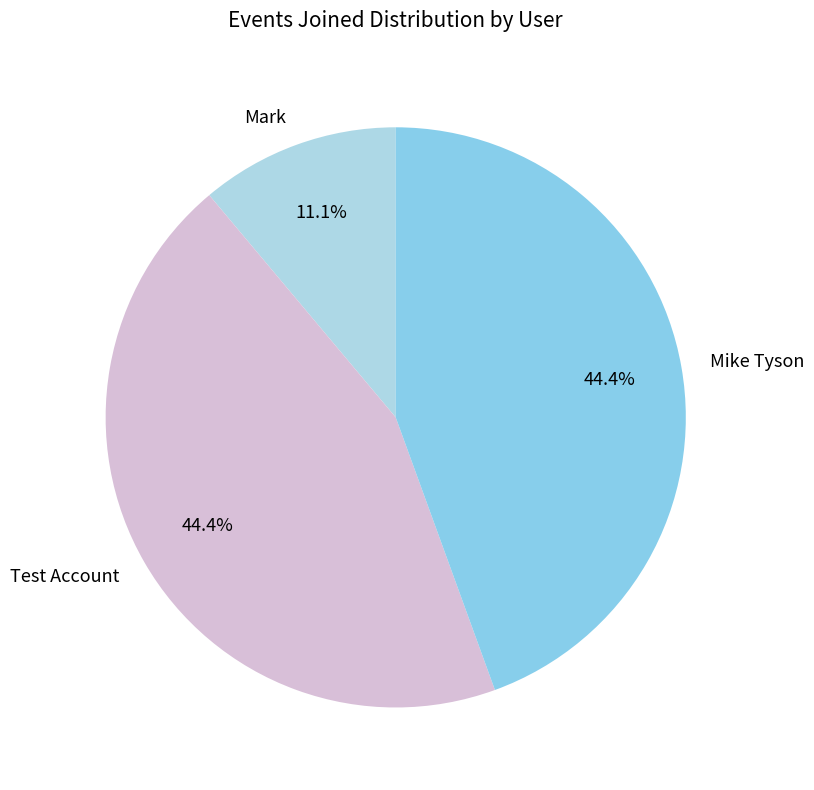

Approximately how many times larger is the value at Mike Tyson compared to Mark?

4.0